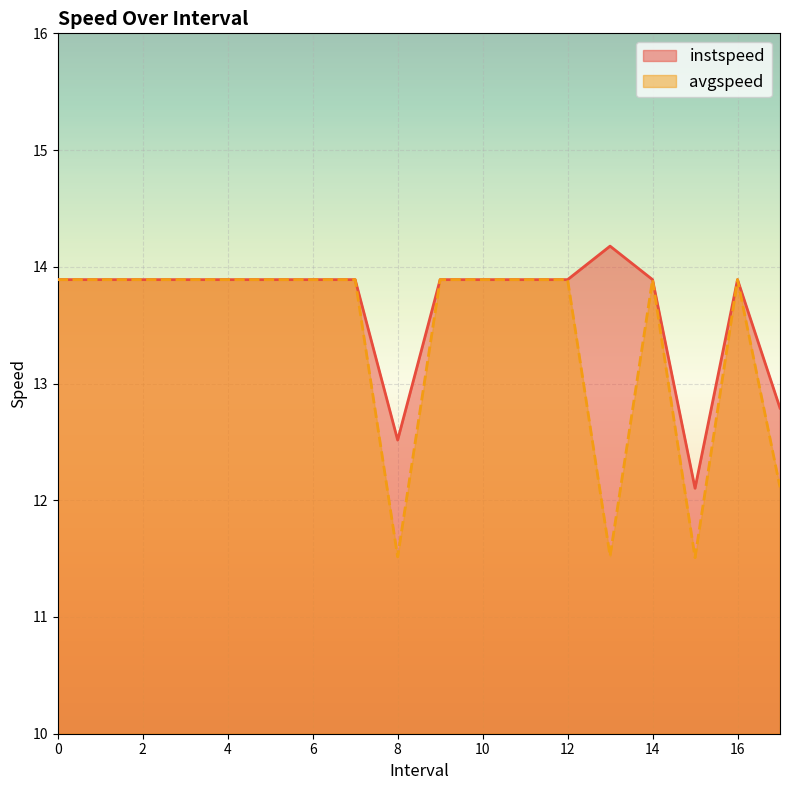

Does the chart display data point markers on the line(s)?

No